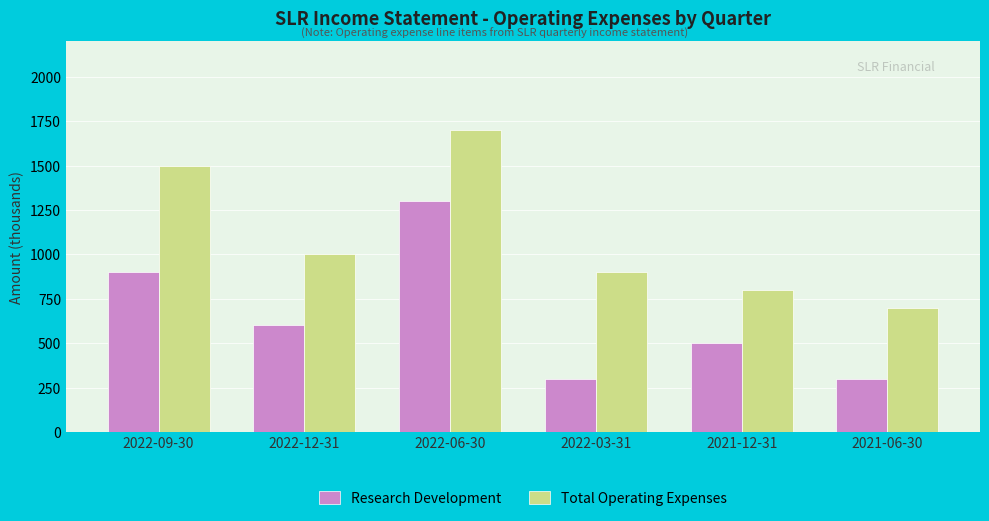

Which series has the largest total across all categories?

Total Operating Expenses